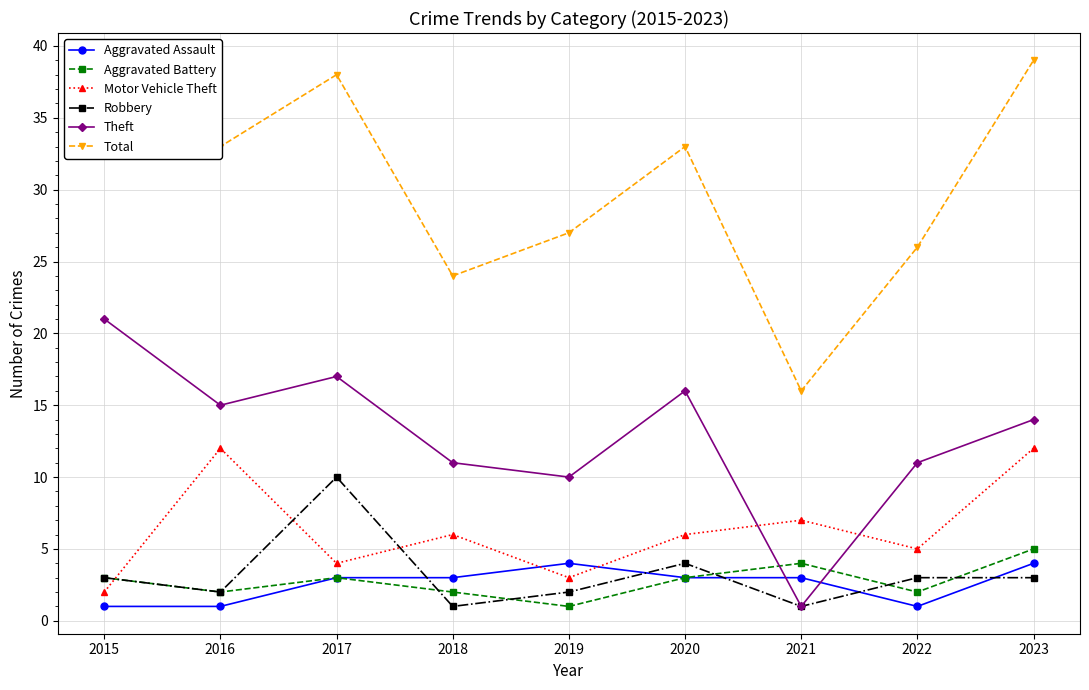

How many interior local valleys does the Aggravated Battery series have?

3